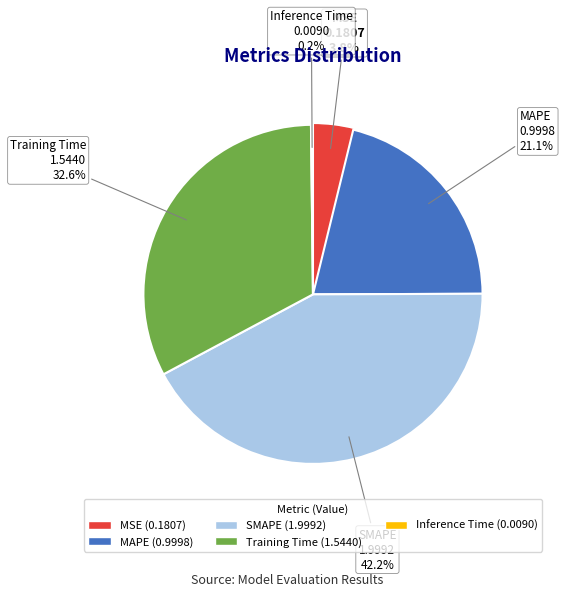

Is it true that Training Time is 33% of the pie?

True